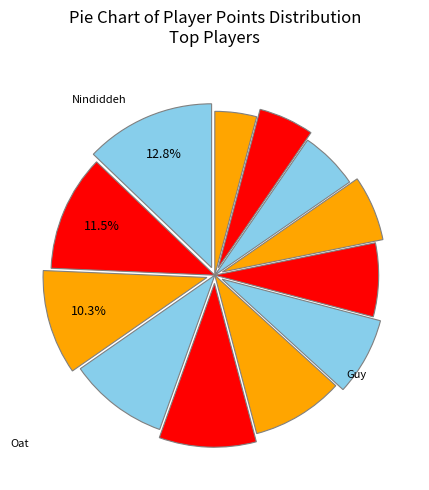

How many slices are in this pie chart?

12